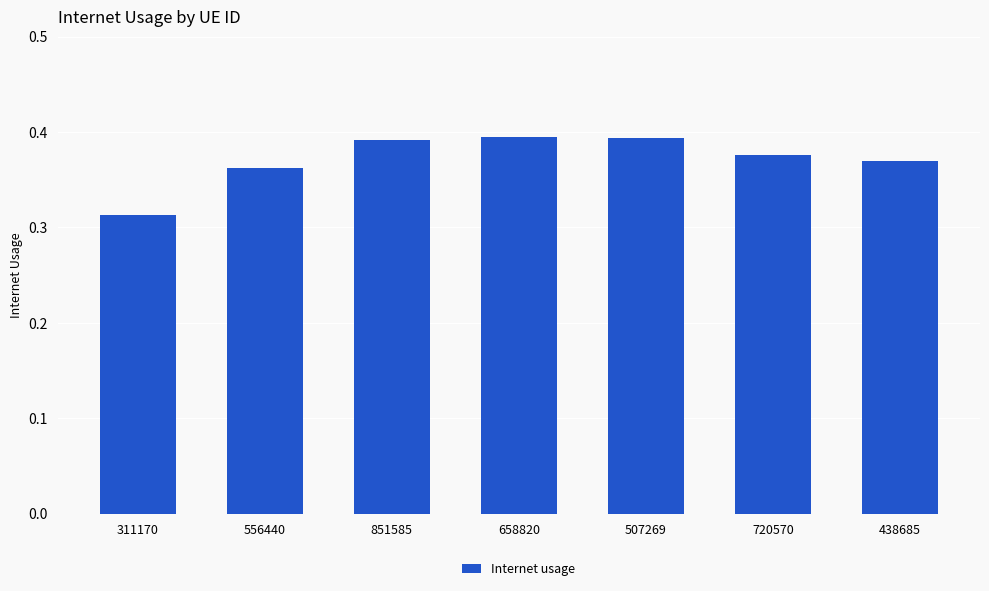

At which label is the value closest to 0?

311170